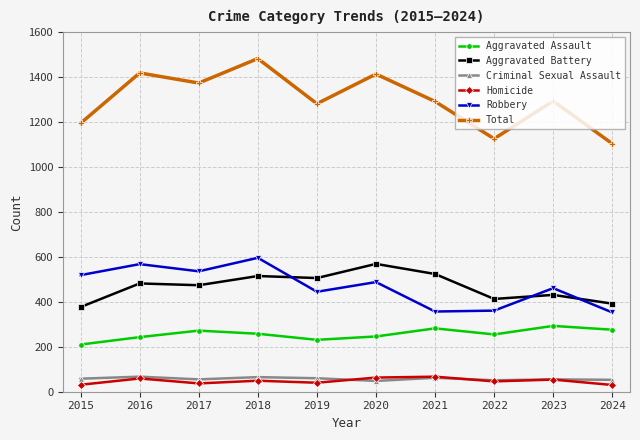

True or false: Robbery and Homicide cross at least once.

False